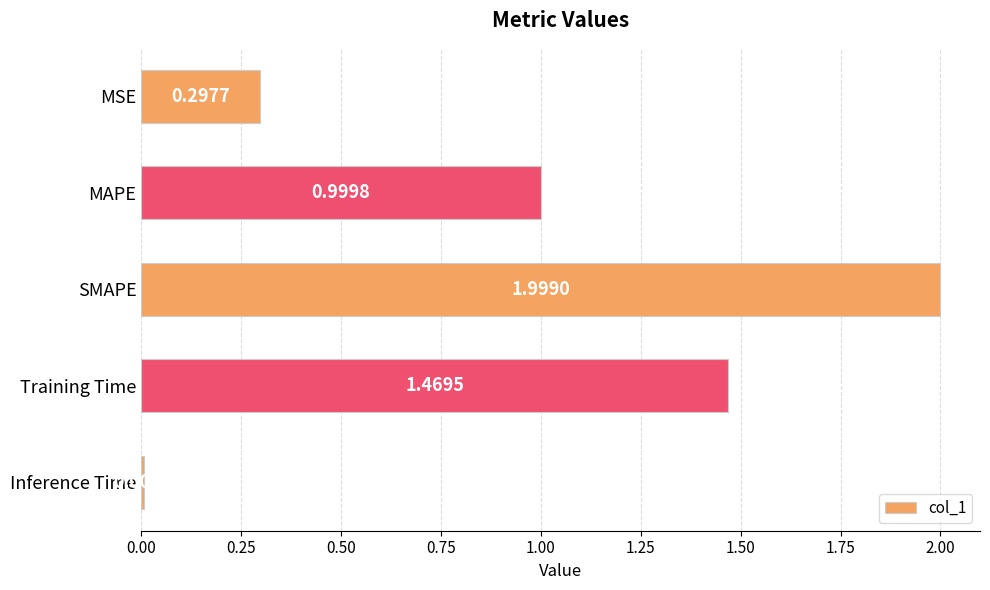

Rank the categories by value from highest to lowest.

SMAPE, Training Time, MAPE, MSE, Inference Time